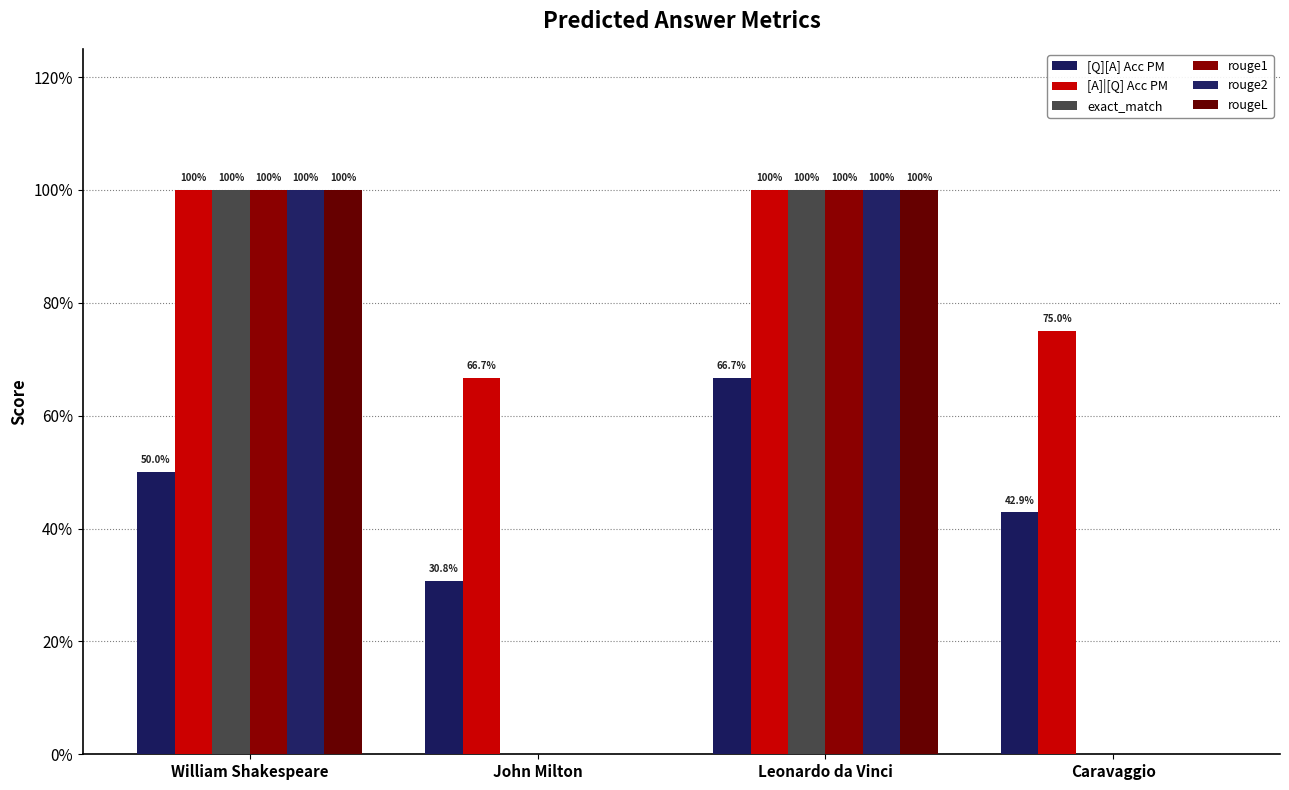

Read the [Q][A] Acc PM value at Caravaggio.

0.4